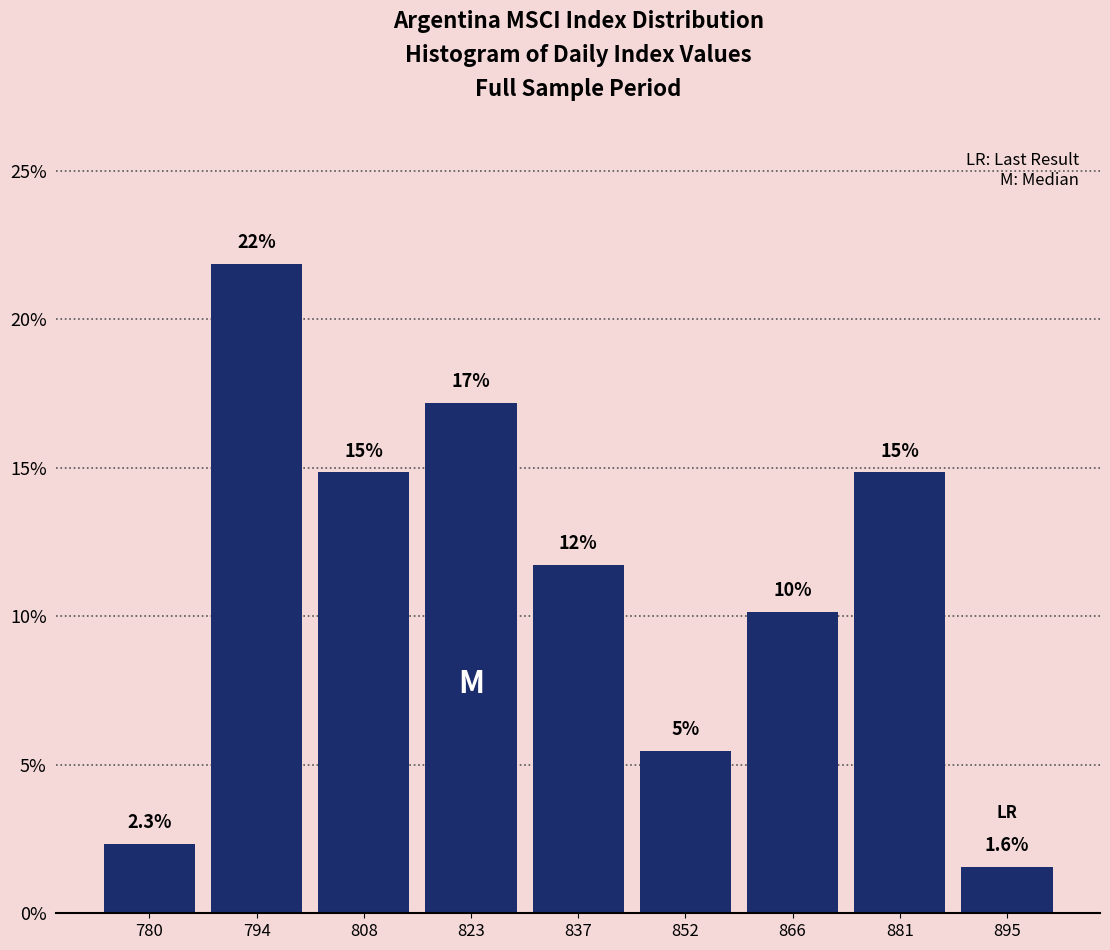

Are the bars horizontal?

No